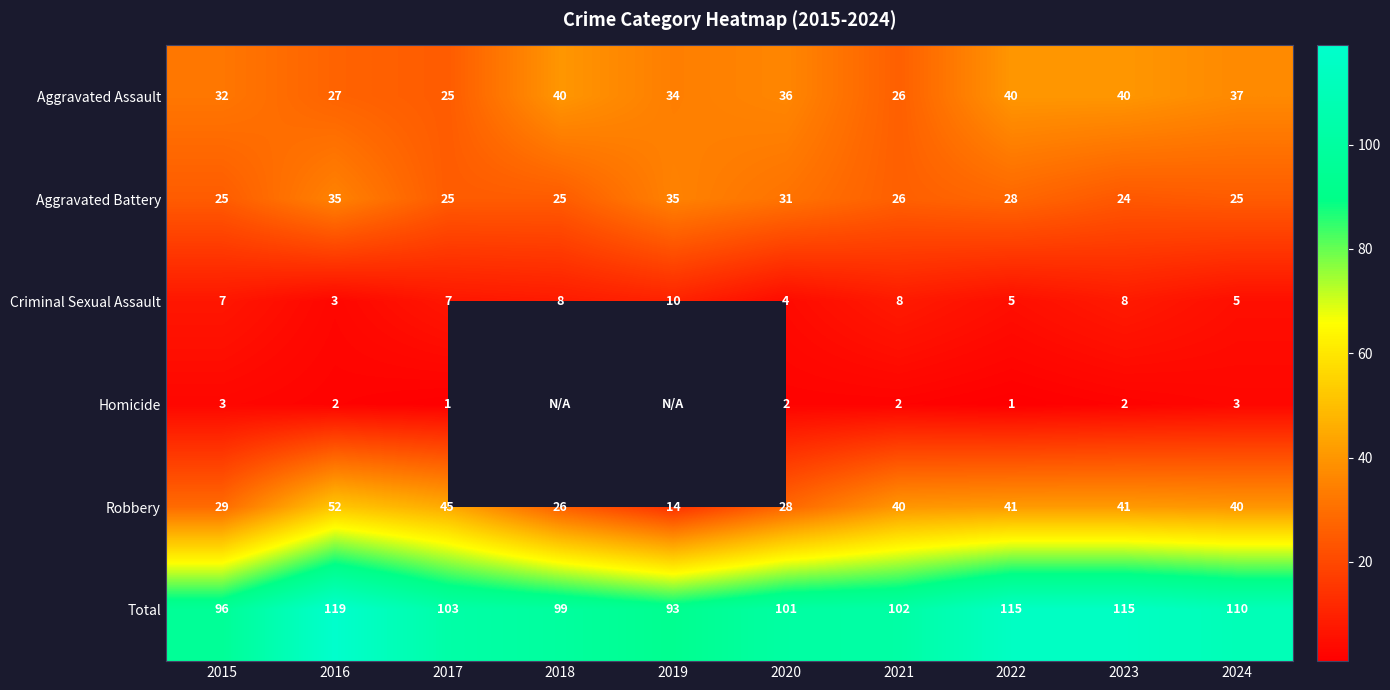

Is the value of Homicide at 2021 greater than the value of Robbery at 2022?

No